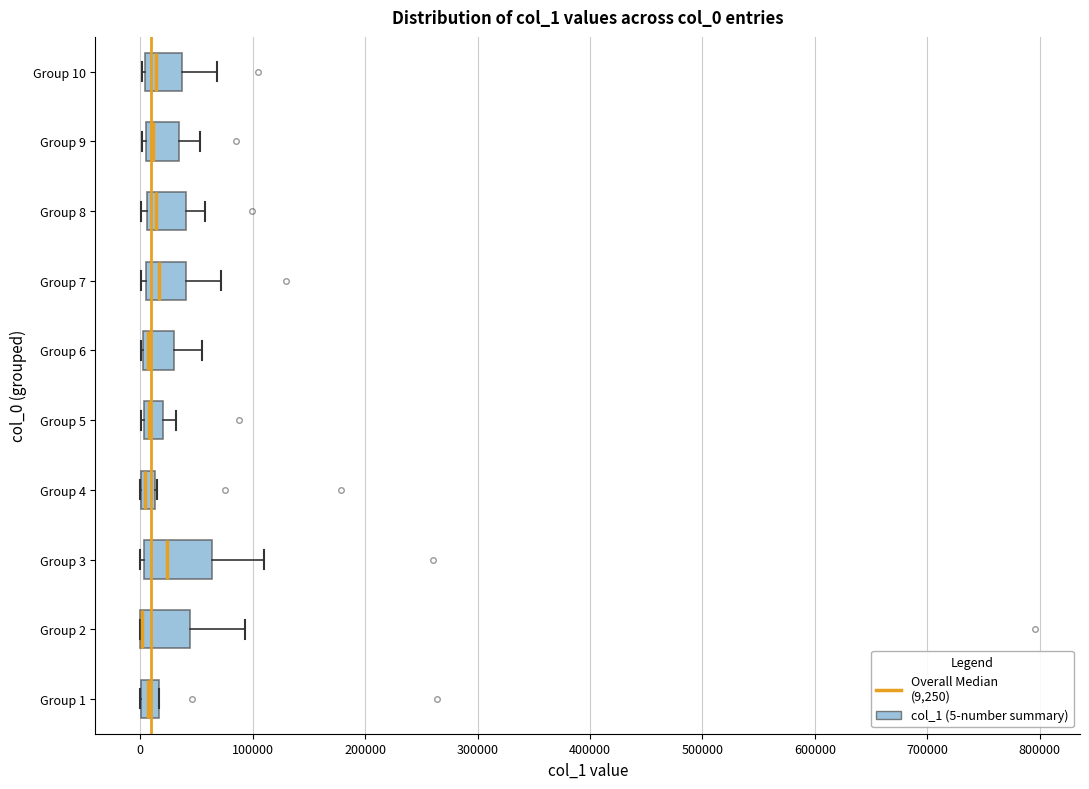

Where is the right edge of the box for Group 1 on the x-axis? The values are not printed on the chart, so give them approximately, as read against the axis.

20000